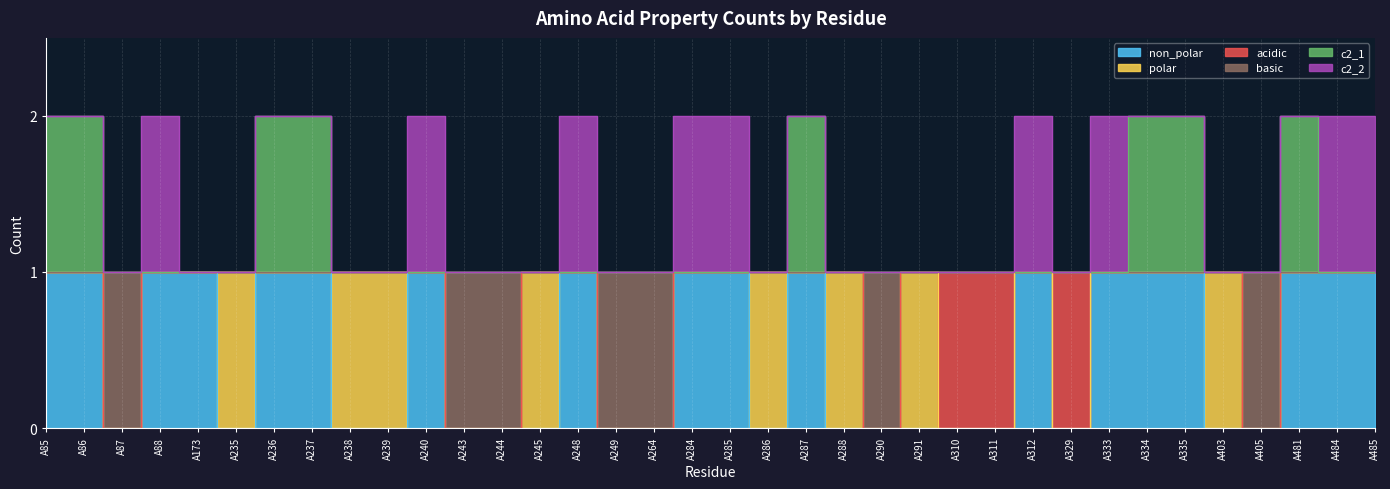

Where is basic nearest to the value 0?

A87